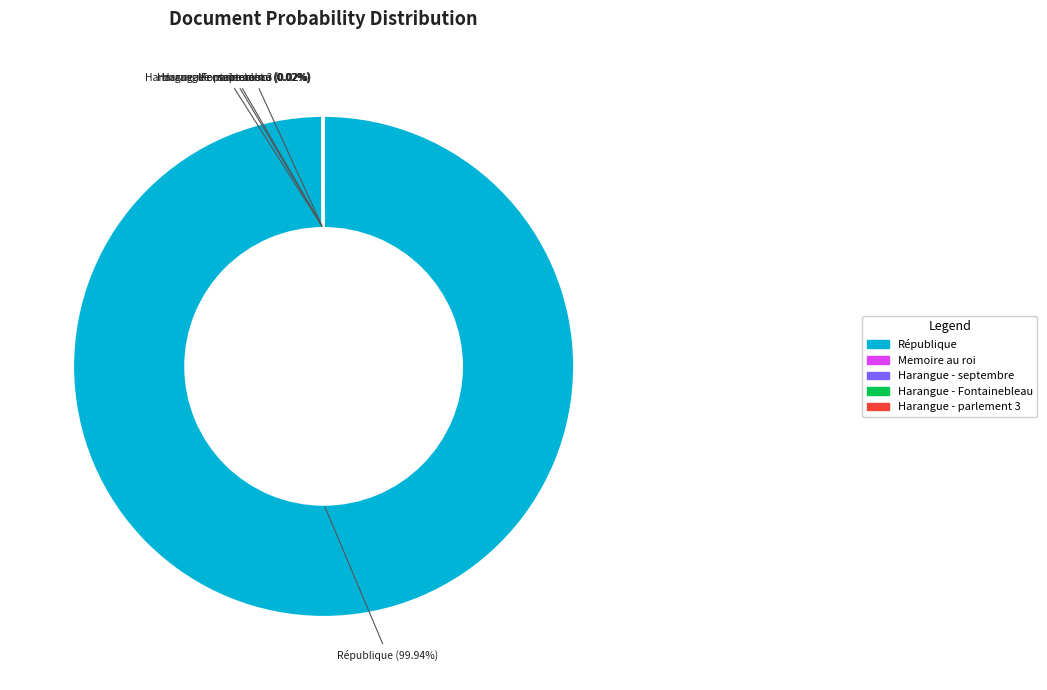

Does any single category account for the majority?

Yes